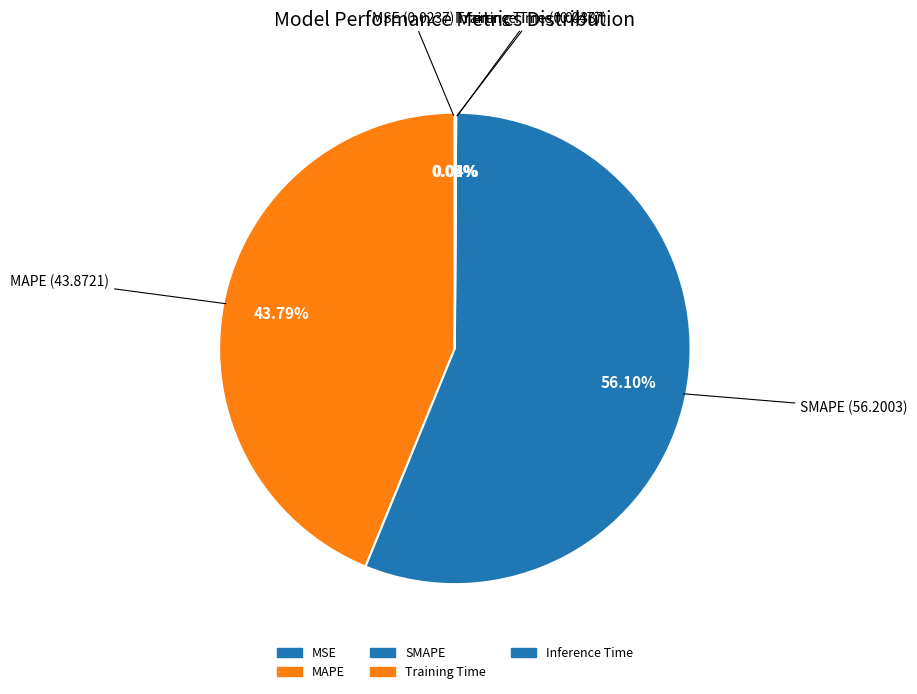

Is the sum of MAPE and SMAPE greater than half?

Yes